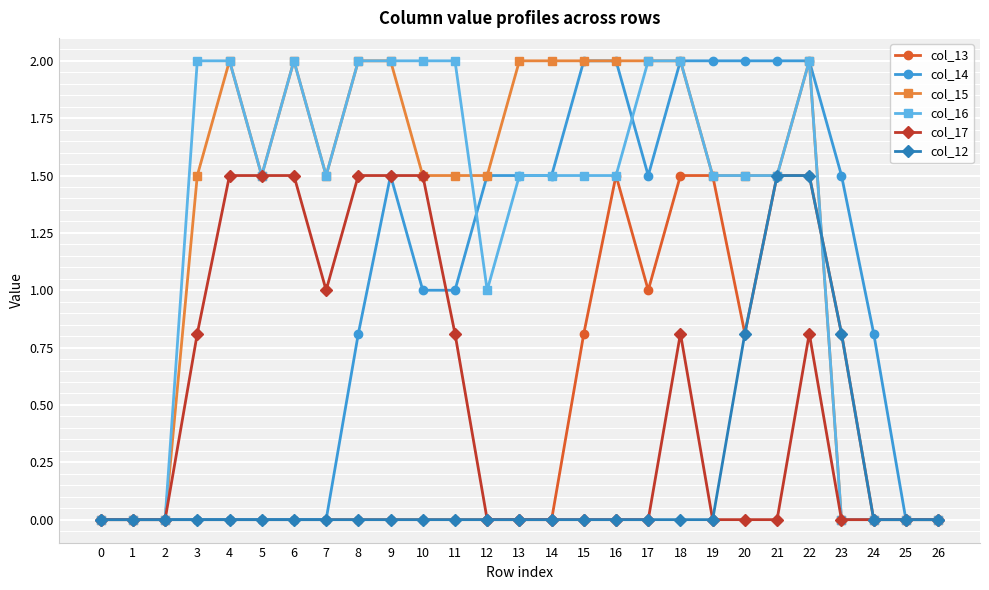

Reading right to left, extract all data points from this chart.

col_13: 0.0	0.0	0.0	0.8	1.5	1.5	0.8	1.5	1.5	1.0	1.5	0.8	0.0	0.0	0.0	0.0	0.0	0.0	0.0	0.0	0.0	0.0	0.0	0.0	0.0	0.0	0.0
col_14: 0.0	0.0	0.8	1.5	2.0	2.0	2.0	2.0	2.0	1.5	2.0	2.0	1.5	1.5	1.5	1.0	1.0	1.5	0.8	0.0	0.0	0.0	0.0	0.0	0.0	0.0	0.0
col_15: 0.0	0.0	0.0	0.0	2.0	1.5	1.5	1.5	2.0	2.0	2.0	2.0	2.0	2.0	1.5	1.5	1.5	2.0	2.0	1.5	2.0	1.5	2.0	1.5	0.0	0.0	0.0
col_16: 0.0	0.0	0.0	0.0	2.0	1.5	1.5	1.5	2.0	2.0	1.5	1.5	1.5	1.5	1.0	2.0	2.0	2.0	2.0	1.5	2.0	1.5	2.0	2.0	0.0	0.0	0.0
col_17: 0.0	0.0	0.0	0.0	0.8	0.0	0.0	0.0	0.8	0.0	0.0	0.0	0.0	0.0	0.0	0.8	1.5	1.5	1.5	1.0	1.5	1.5	1.5	0.8	0.0	0.0	0.0
col_12: 0.0	0.0	0.0	0.8	1.5	1.5	0.8	0.0	0.0	0.0	0.0	0.0	0.0	0.0	0.0	0.0	0.0	0.0	0.0	0.0	0.0	0.0	0.0	0.0	0.0	0.0	0.0